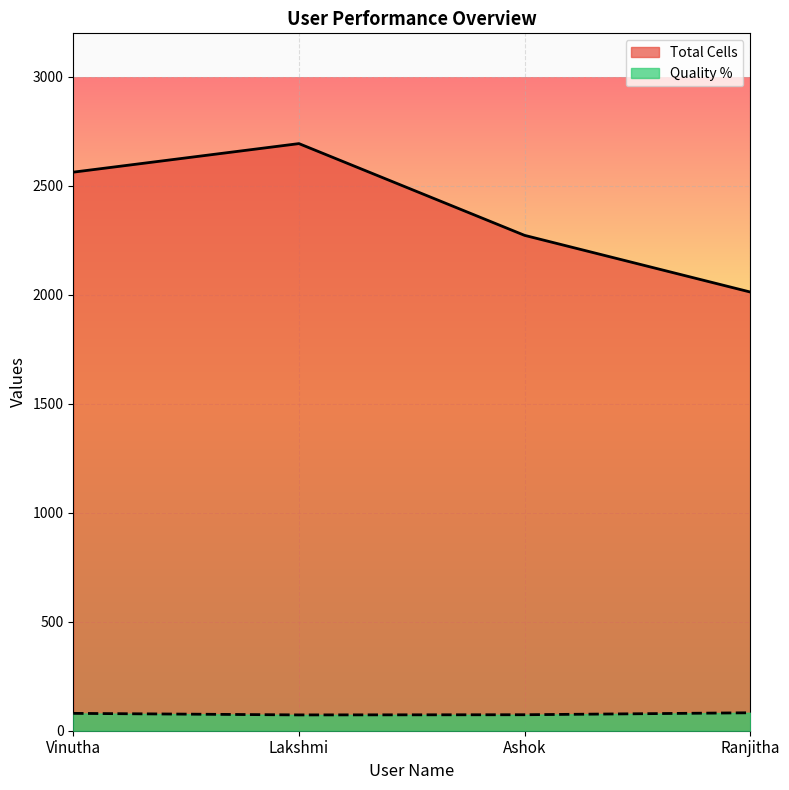

How many data points in Quality % are less than 79?

2